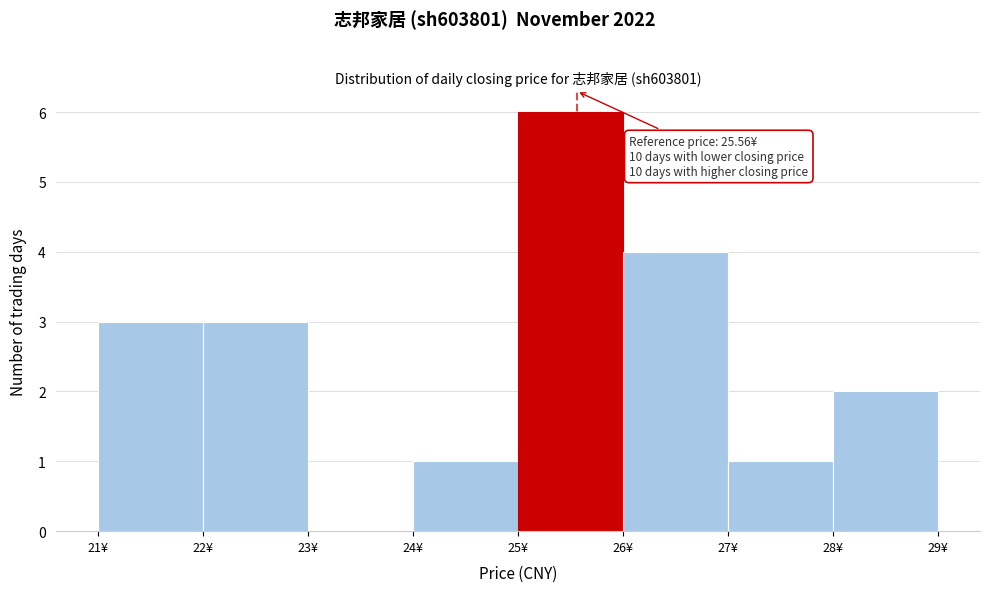

Which range on the x-axis has the tallest bar?

25 to 26